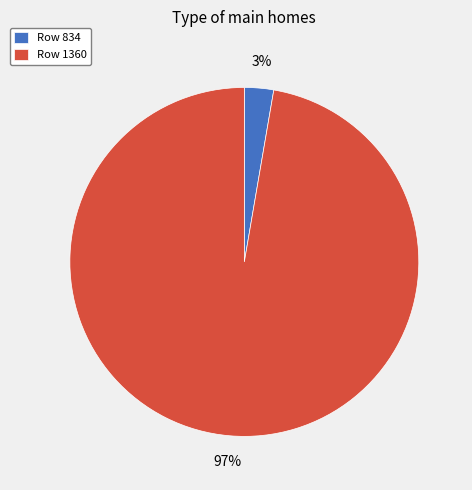

Count the number of slices in the pie.

2